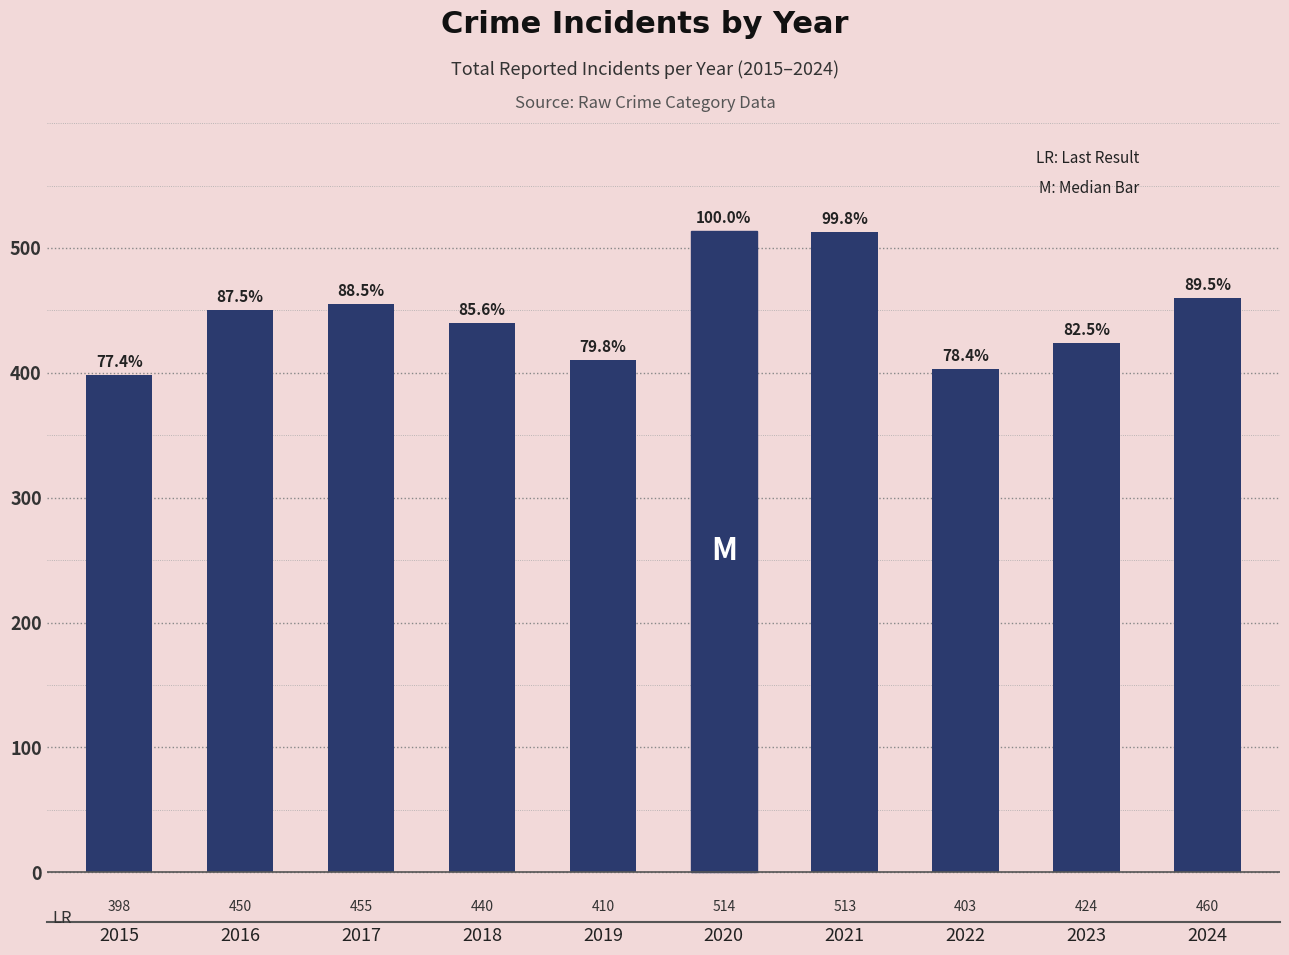

How many data points does each series have?

10